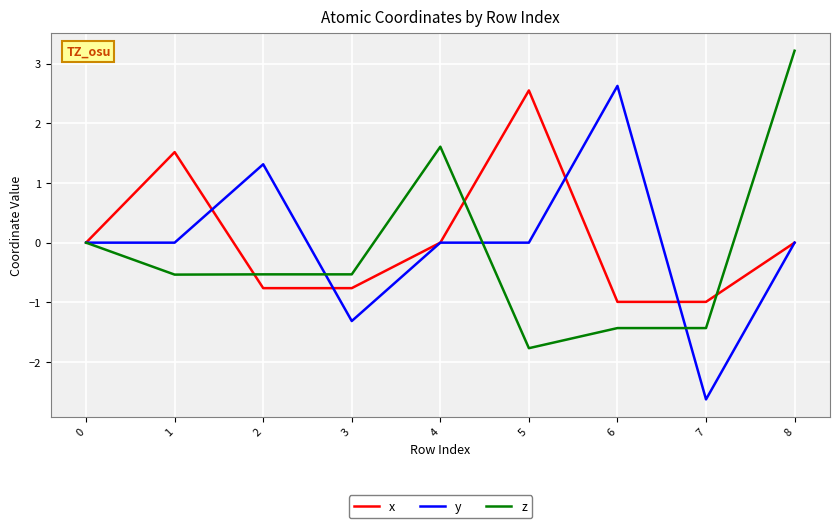

List the series in order of their overall mean, lowest first.

z, y, x